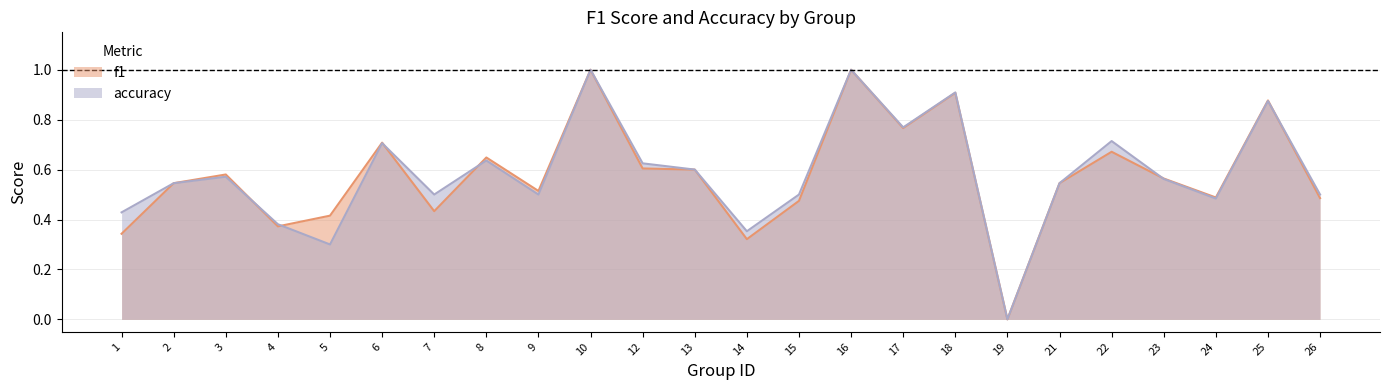

True or false: accuracy and f1 intersect in this chart.

True